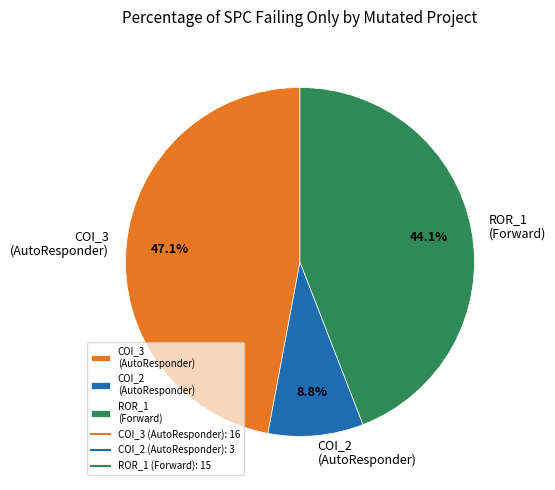

Which has a higher value, COI_3 (AutoResponder) or COI_2 (AutoResponder)?

COI_3 (AutoResponder)